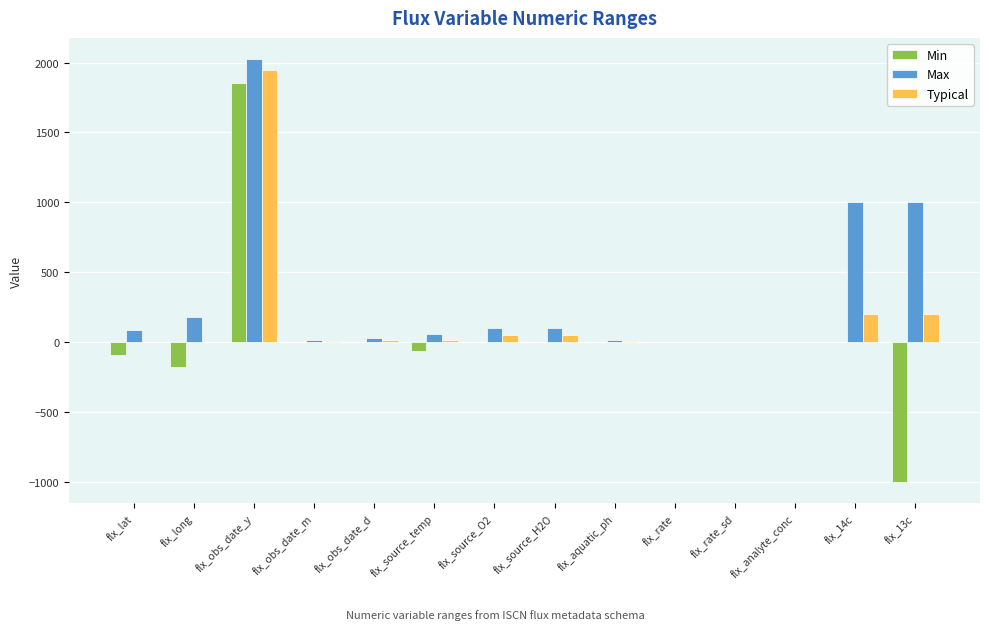

Is it true that Max equals 2025 at flx_obs_date_y?

True